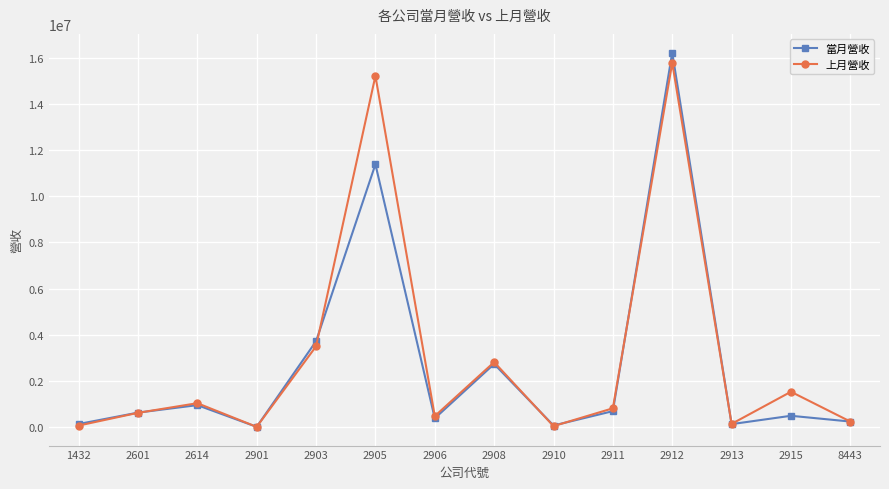

Which series has the widest spread of values?

當月營收